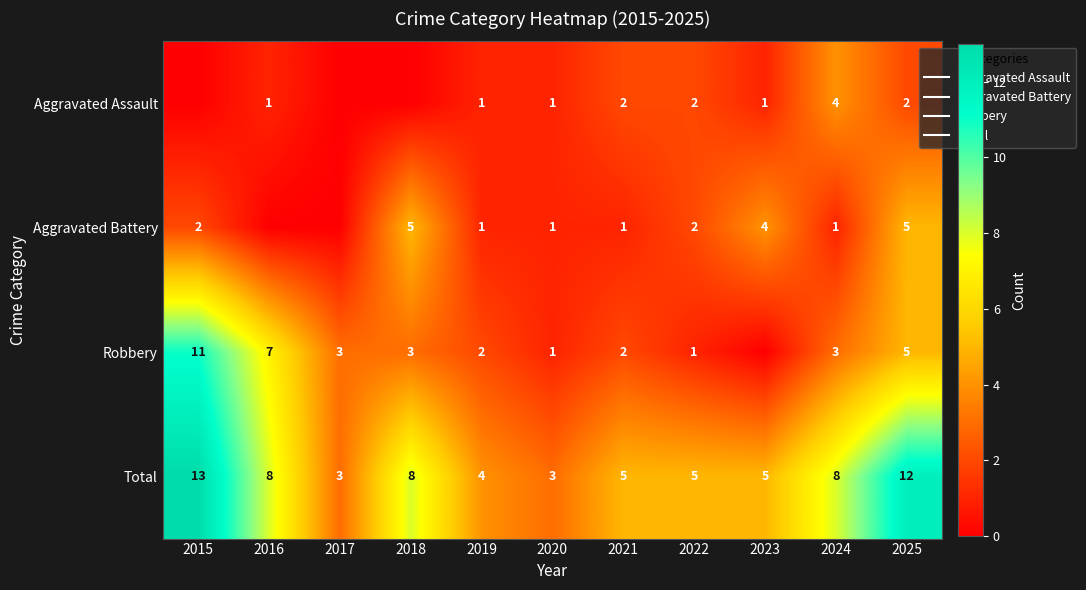

True or false: Total has a value of 1 at 2023.

False